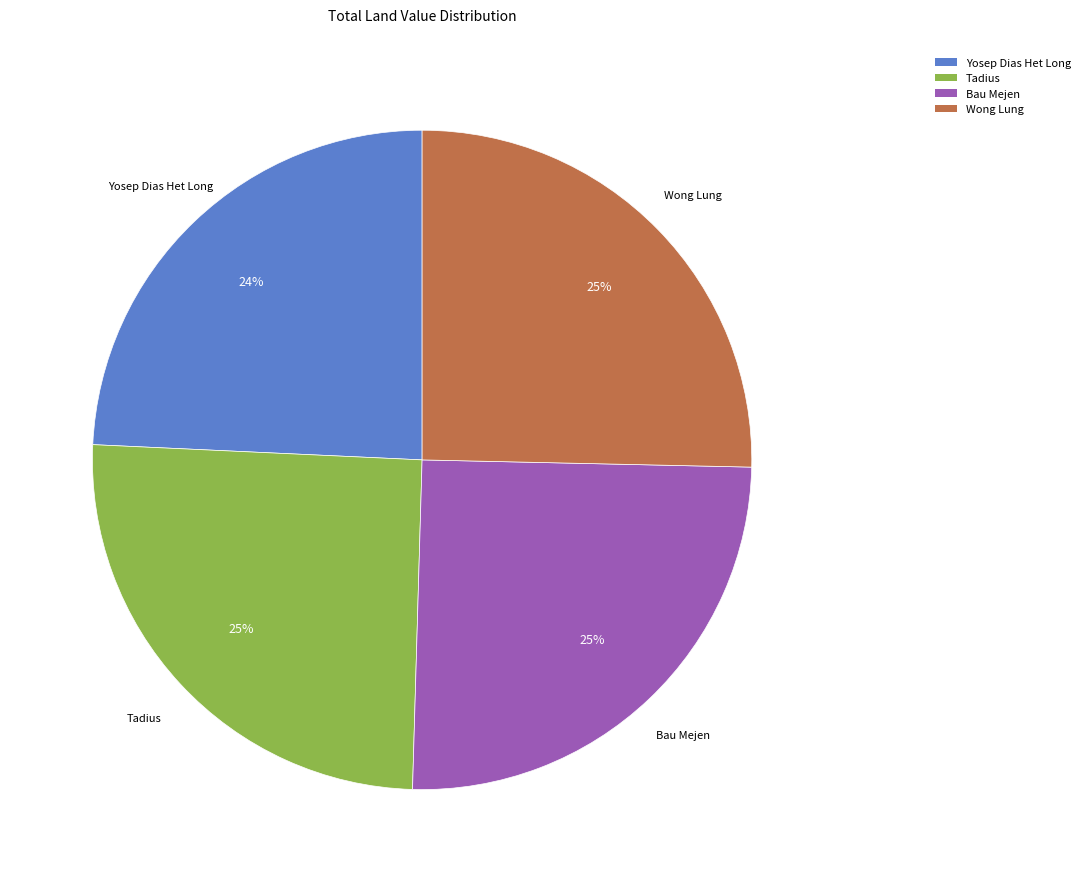

Which category has the smallest portion of the pie?

Yosep Dias Het Long